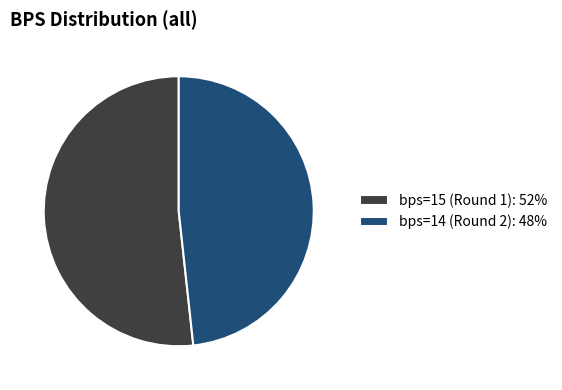

Rank the categories by value from highest to lowest.

bps=15 (Round 1), bps=14 (Round 2)